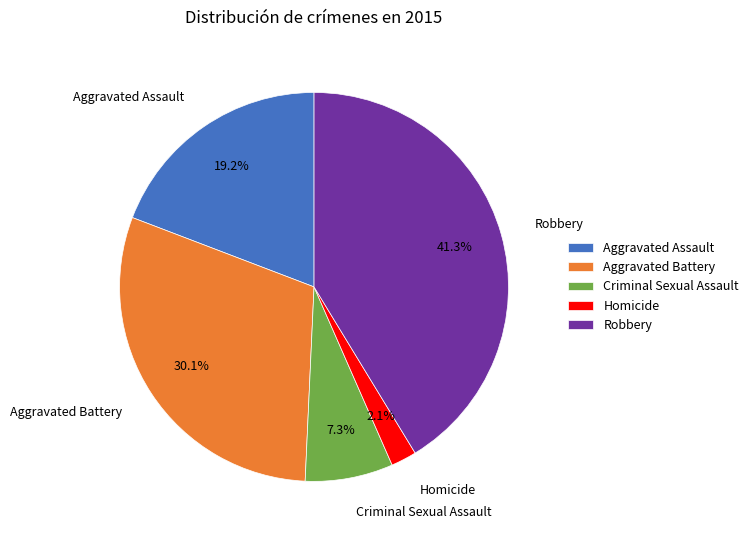

How many slices are in this pie chart?

5